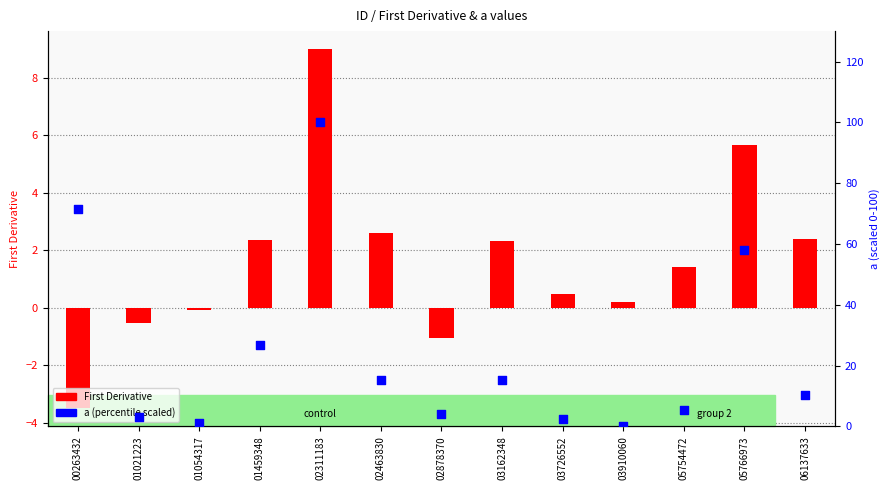

What is the total value across all series at 02878370?

3.1